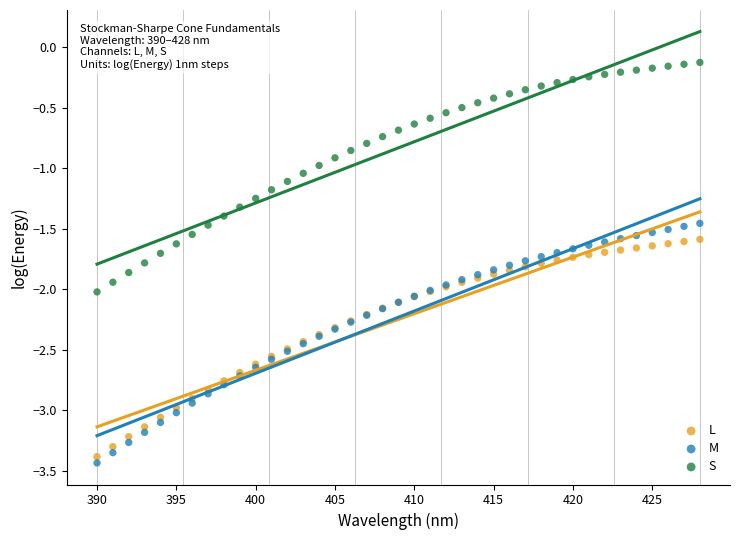

What are all the series names shown in the legend?

L, M, S